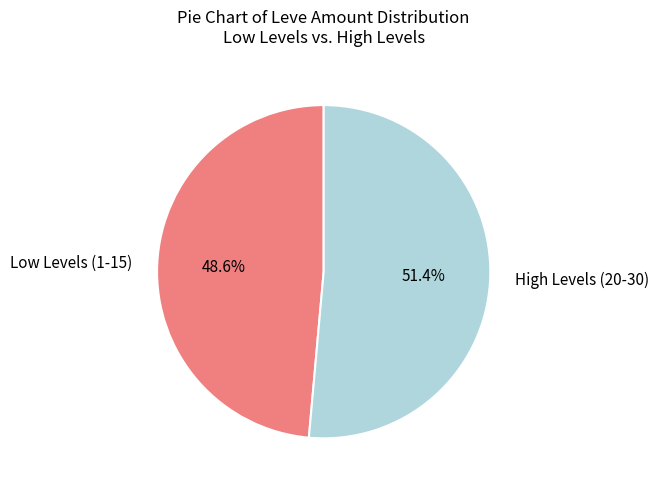

Which category has the biggest portion of the pie?

High Levels (20-30)